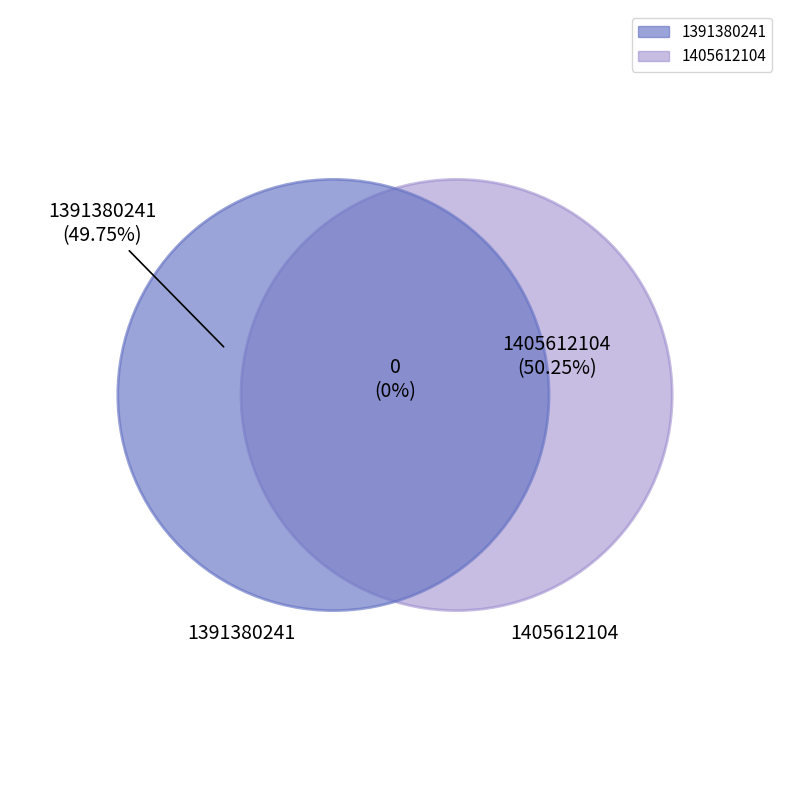

What is the change in value from 1391380241 to 1405612104?

+14231863